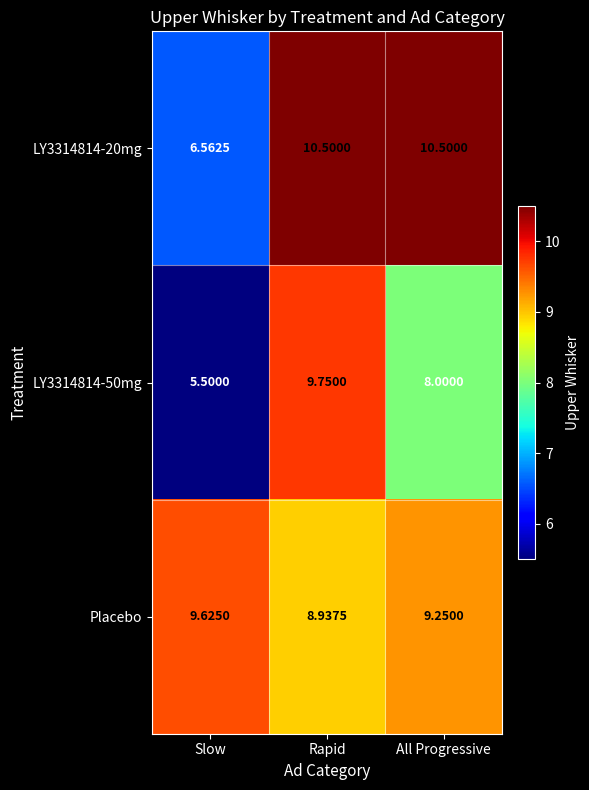

What is the difference between the highest and lowest values at Rapid?

1.6